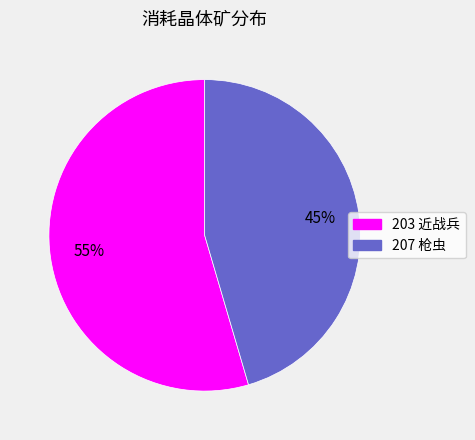

Is 207 the majority of the pie?

No